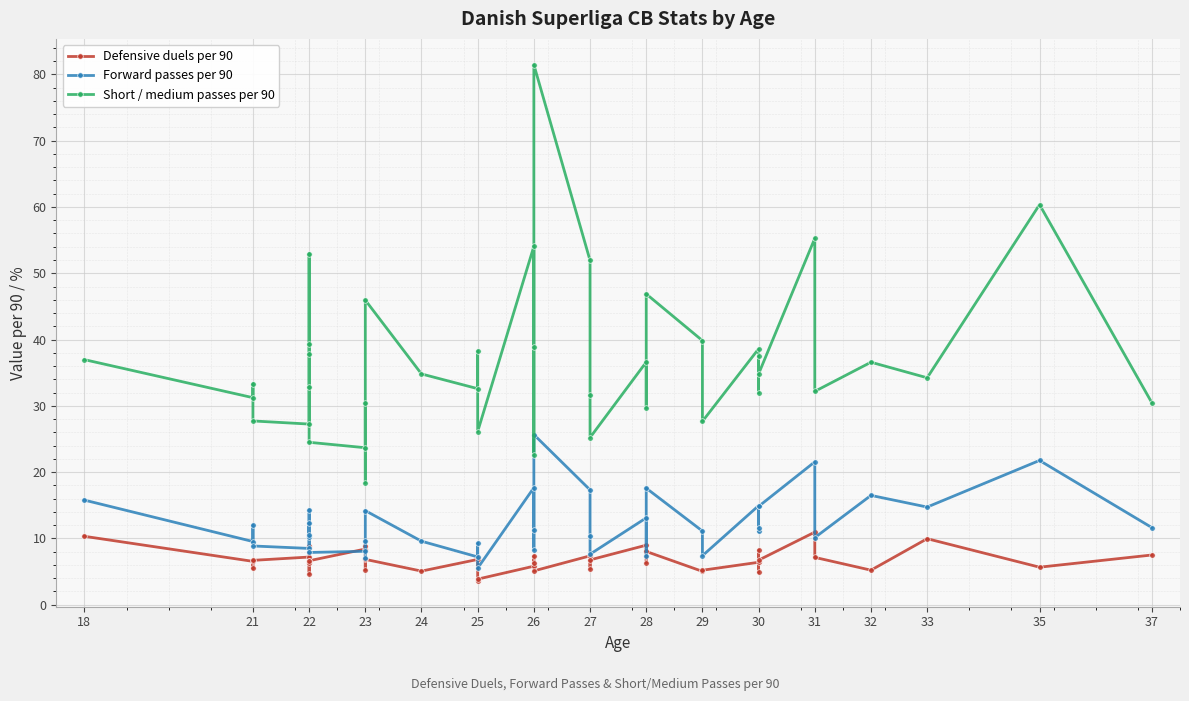

True or false: Short / medium passes per 90 has a value of 32.3 at 23.

False